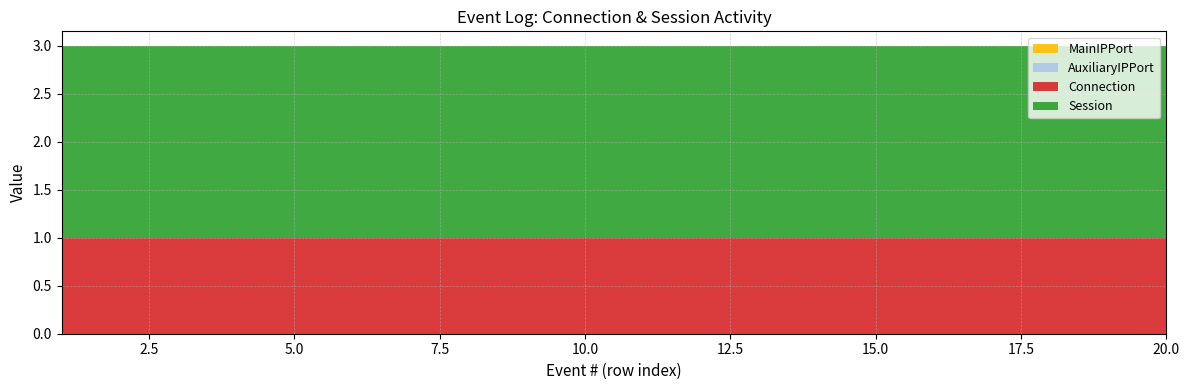

Reading right to left, transcribe all the data shown in this chart.

Connection: 20=1	19=1	18=1	17=1	16=1	15=1	14=1	13=1	12=1	11=1	10=1	9=1	8=1	7=1	6=1	5=1	4=1	3=1	2=1	1=1
Session: 20=2	19=2	18=2	17=2	16=2	15=2	14=2	13=2	12=2	11=2	10=2	9=2	8=2	7=2	6=2	5=2	4=2	3=2	2=2	1=2
MainIPPort: 20=0	19=0	18=0	17=0	16=0	15=0	14=0	13=0	12=0	11=0	10=0	9=0	8=0	7=0	6=0	5=0	4=0	3=0	2=0	1=0
AuxiliaryIPPort: 20=0	19=0	18=0	17=0	16=0	15=0	14=0	13=0	12=0	11=0	10=0	9=0	8=0	7=0	6=0	5=0	4=0	3=0	2=0	1=0